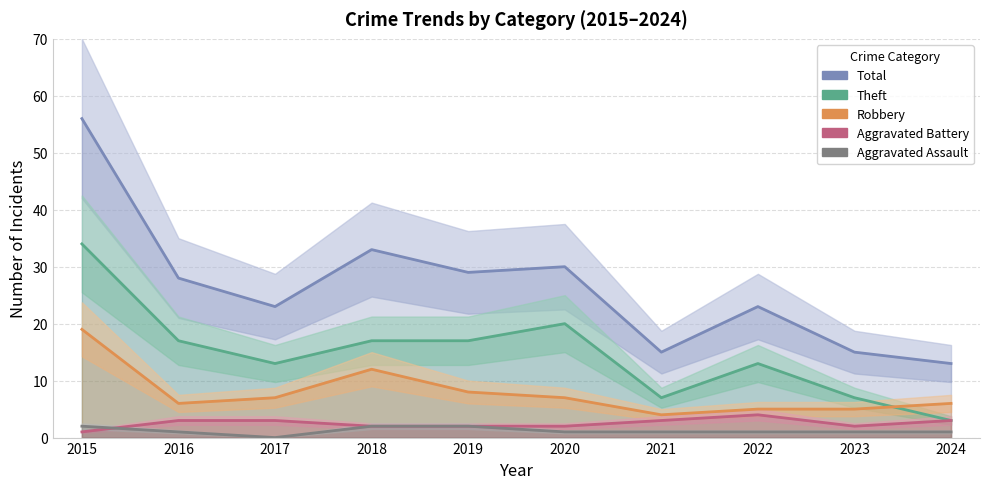

List the series in order of their peak value, highest first.

Total, Theft, Robbery, Aggravated Battery, Aggravated Assault